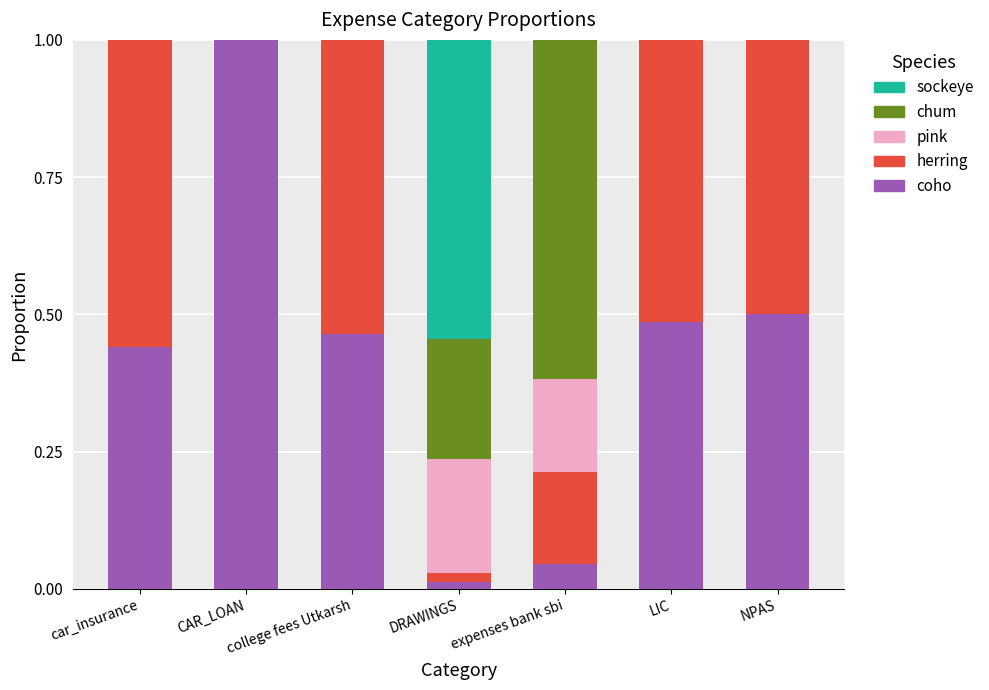

How many data points does each series have?

7